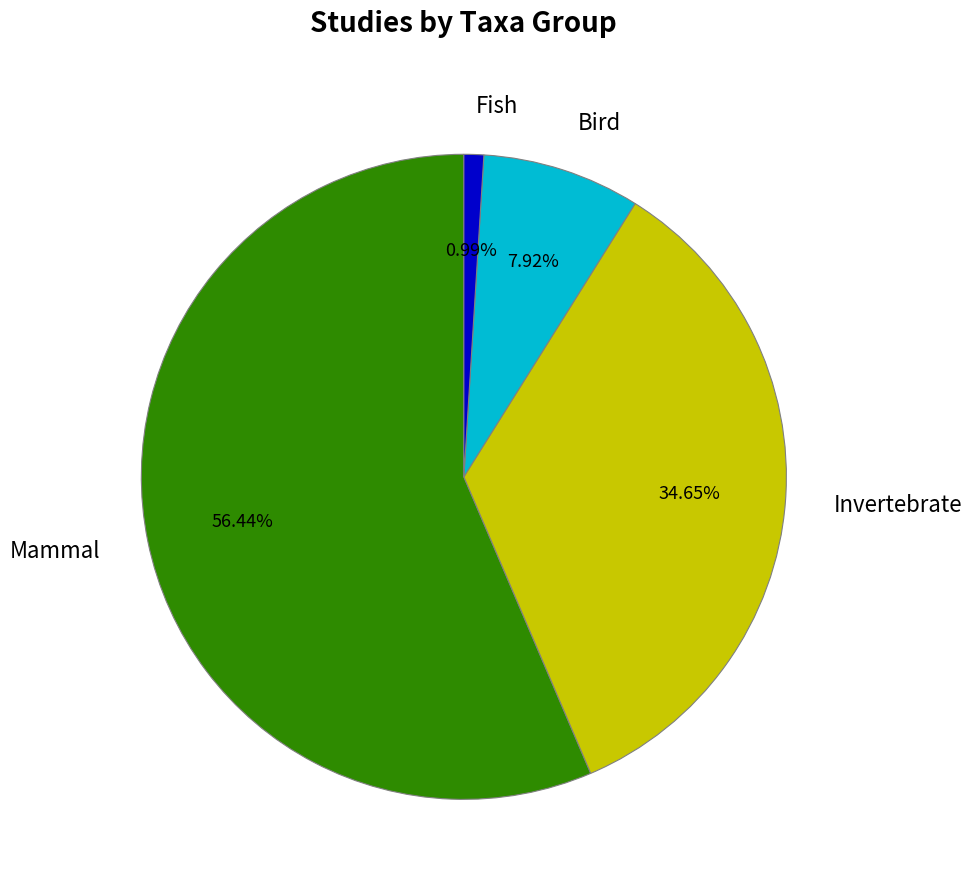

Is it true that Fish is 12% of the pie?

False